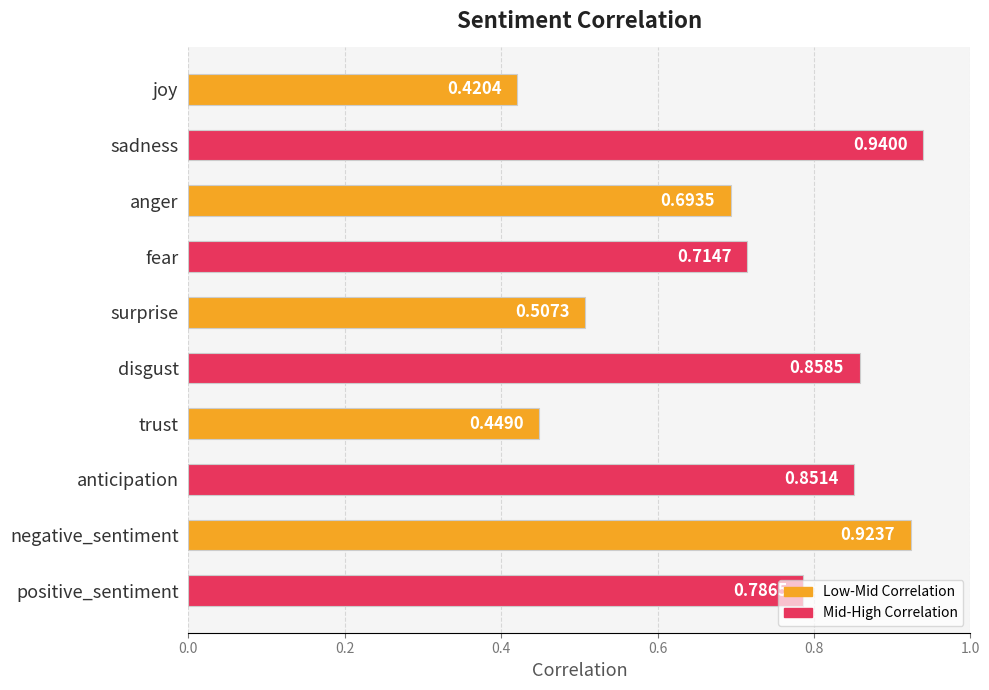

Rank the categories by value from highest to lowest.

sadness, negative_sentiment, disgust, anticipation, positive_sentiment, fear, anger, surprise, trust, joy